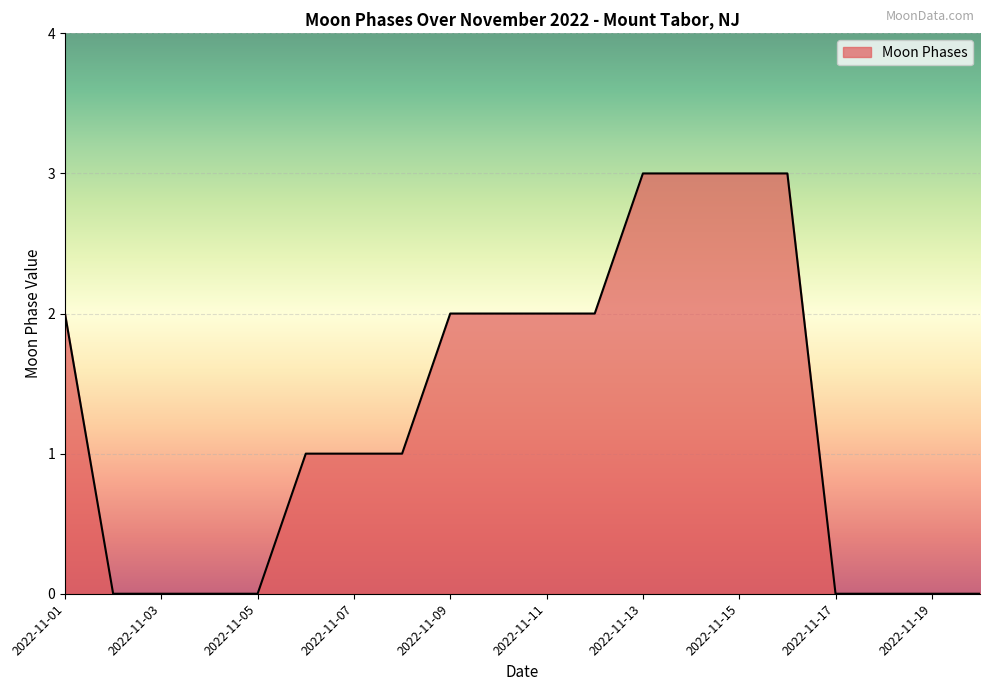

What is the maximum value shown in the chart?

3